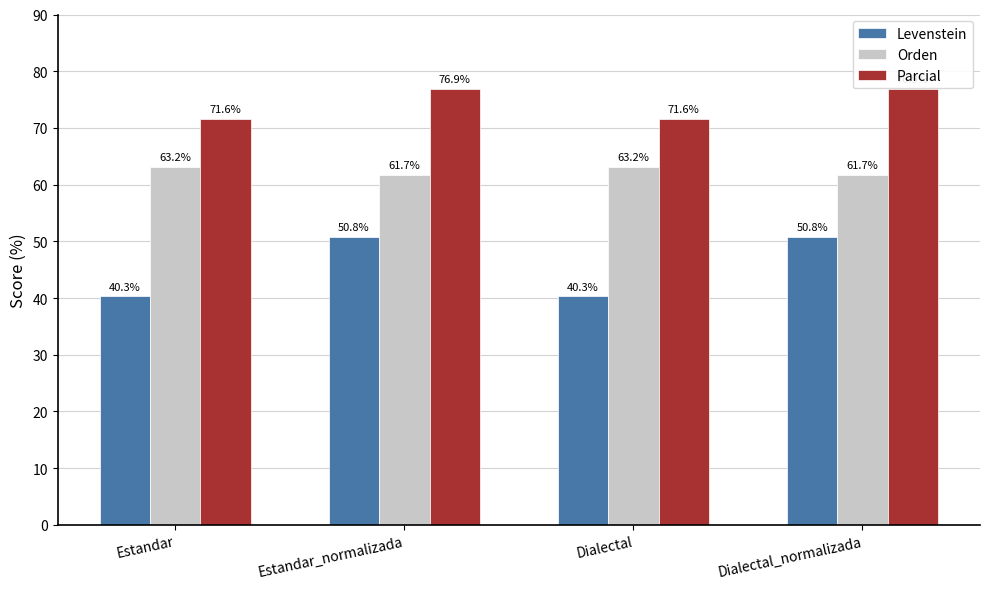

Which series has the largest range (max minus min)?

Levenstein